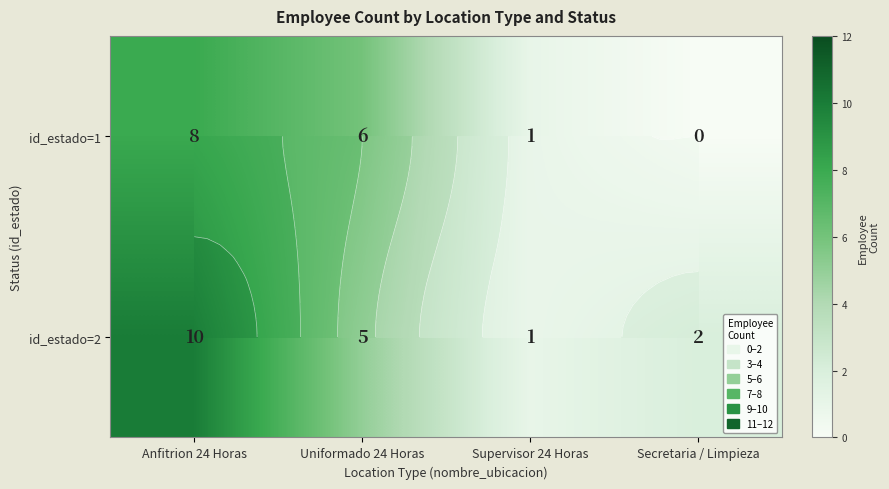

The id_estado=2 series shows 2 at Secretaria / Limpieza. True or false?

True